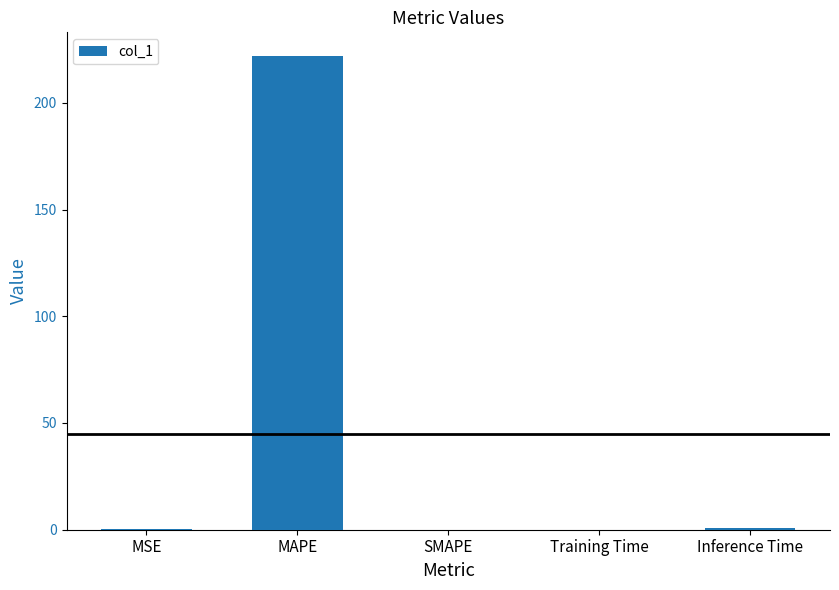

At which category does the chart reach its peak across all series?

MAPE